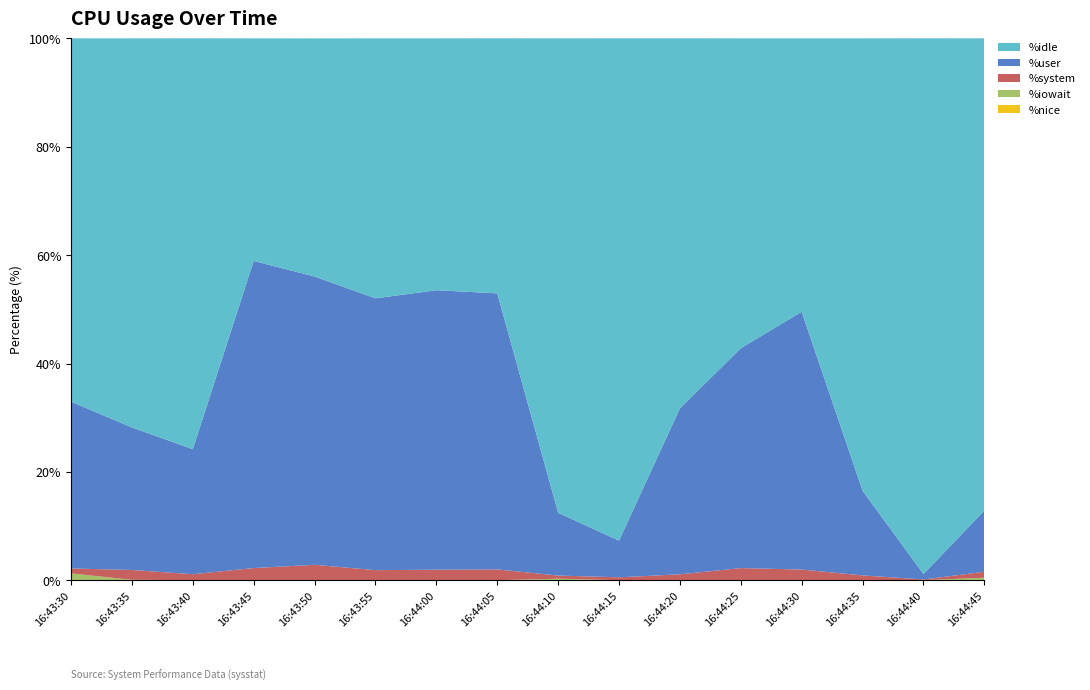

Reading left to right, list all the values displayed in this chart.

%user: 30.8	26.3	23.1	56.7	53.2	50.1	51.6	50.9	11.6	6.8	30.6	40.6	47.6	15.6	1.0	11.3
%system: 0.9	1.8	1.1	2.3	2.9	1.9	2.0	2.0	0.6	0.5	1.1	2.3	2.0	0.9	0.1	1.1
%iowait: 1.3	0.1	0.0	0.0	0.0	0.0	0.0	0.0	0.3	0.0	0.0	0.0	0.0	0.0	0.0	0.5
%nice: 0.0	0.0	0.0	0.0	0.0	0.0	0.0	0.0	0.0	0.0	0.0	0.0	0.0	0.0	0.0	0.0
%idle: 67.0	71.8	75.8	41.1	43.9	48.0	46.5	47.1	87.5	92.7	68.3	57.2	50.5	83.5	98.8	87.1